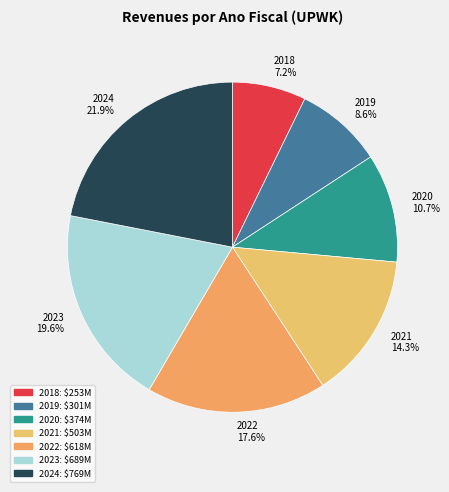

To the nearest percent, what is the difference between the 2018 and 2024 slice percentages?

15%